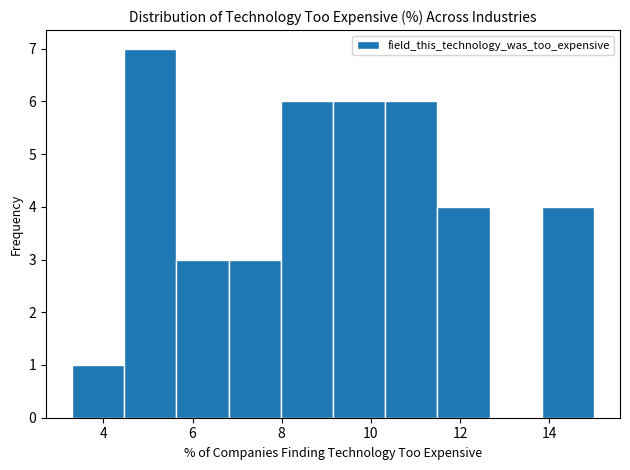

Over which range of the x-axis is the bar tallest?

4.4 to 5.6